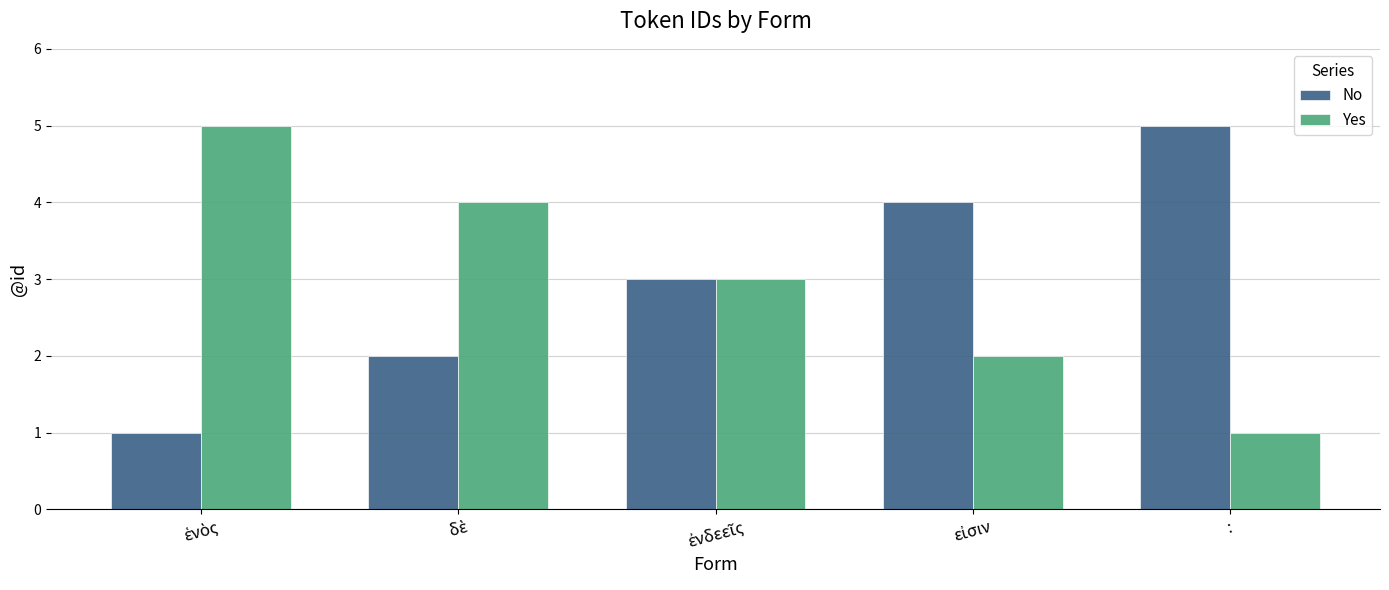

What is the difference between the maximum and minimum values in the Yes series?

4